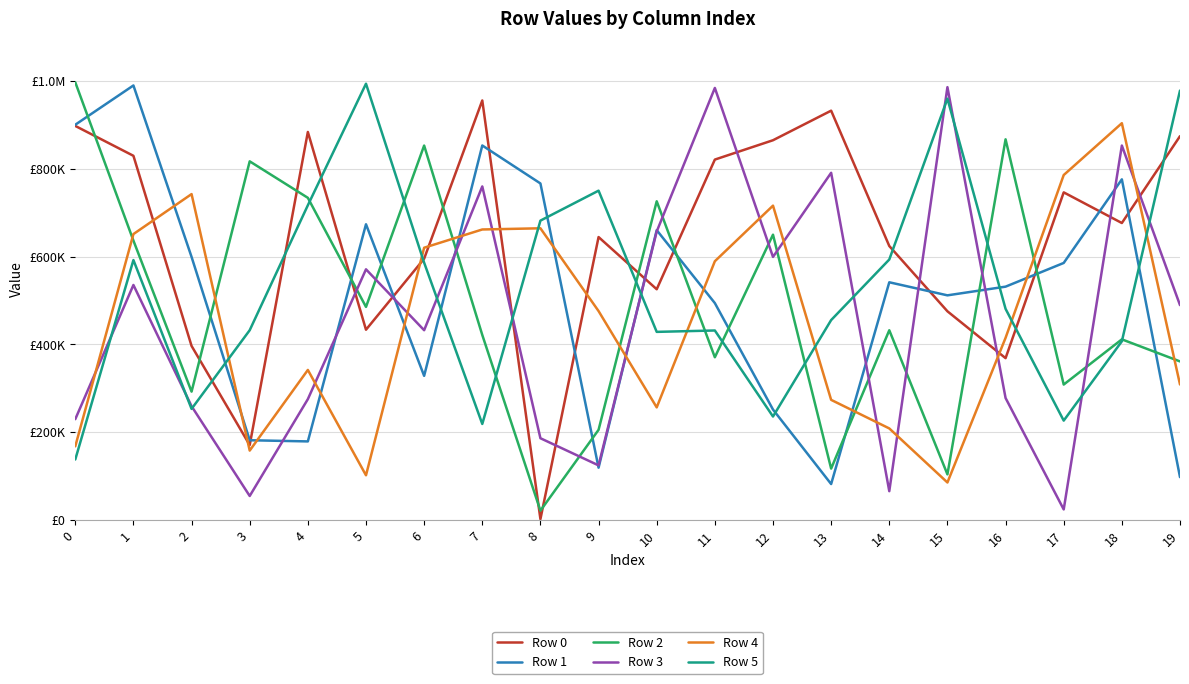

Does the chart have visible grid lines?

Yes